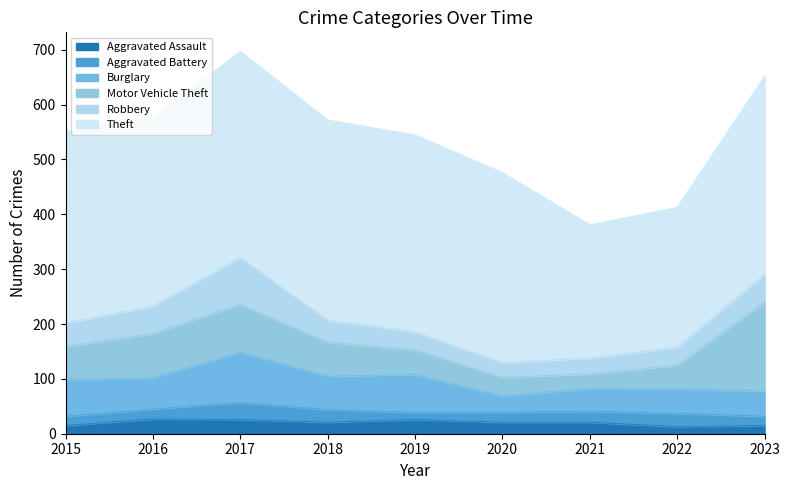

What is the value of the Aggravated Battery point at the 6th from the left?

18